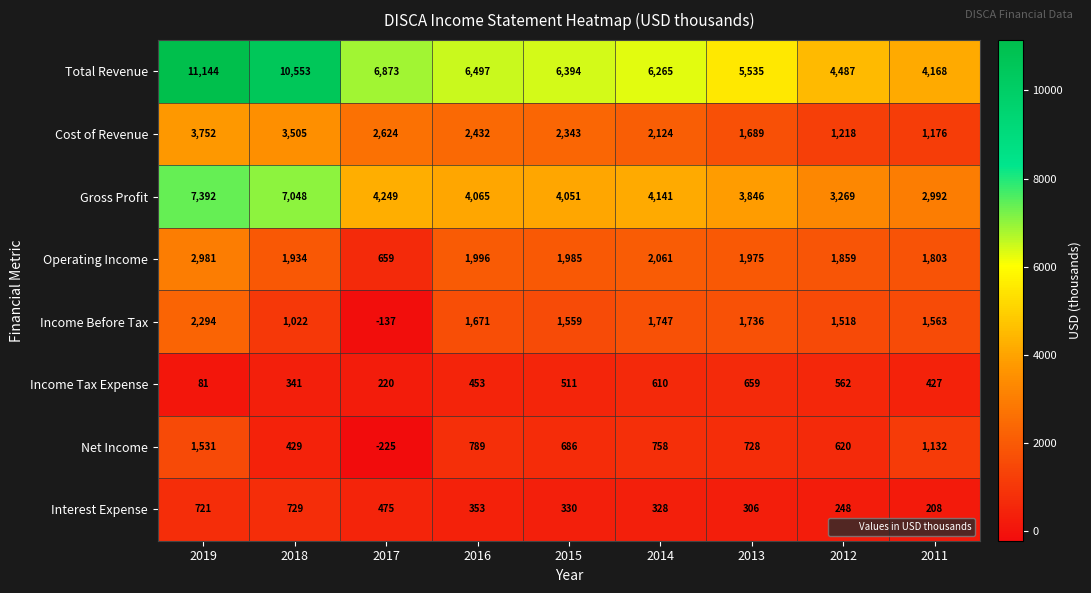

What is the sum of the Operating Income values at 2016 and 2012?

3855